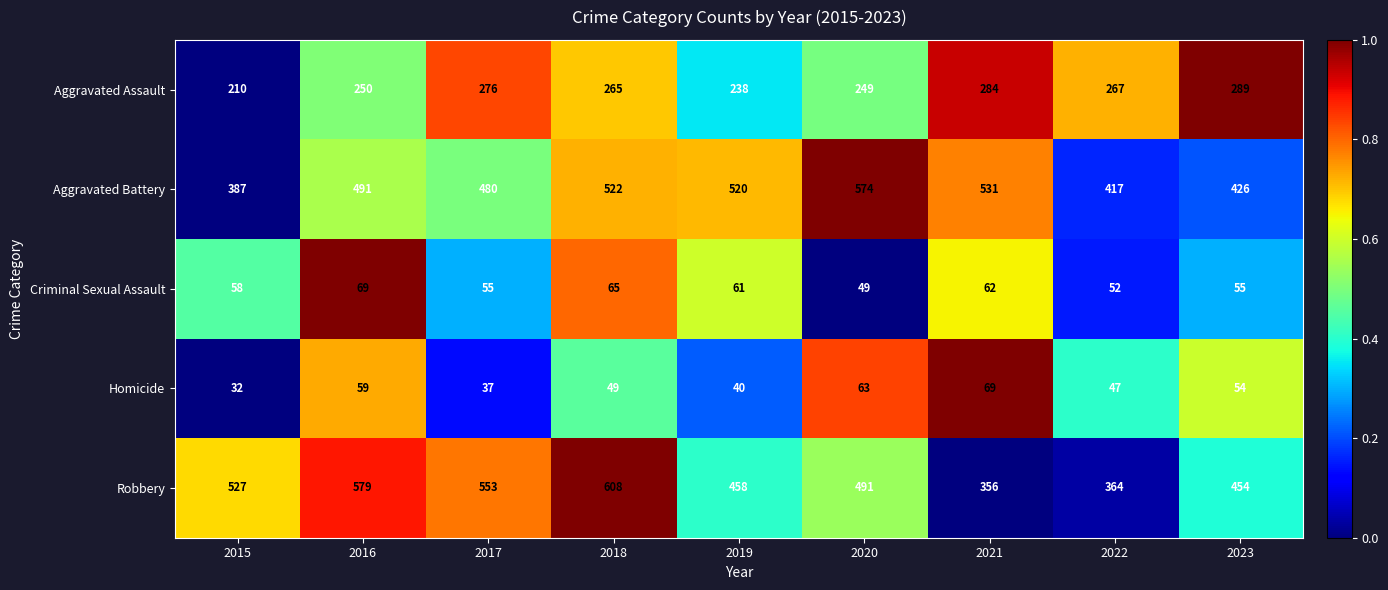

At how many categories does at least one series exceed 297?

9